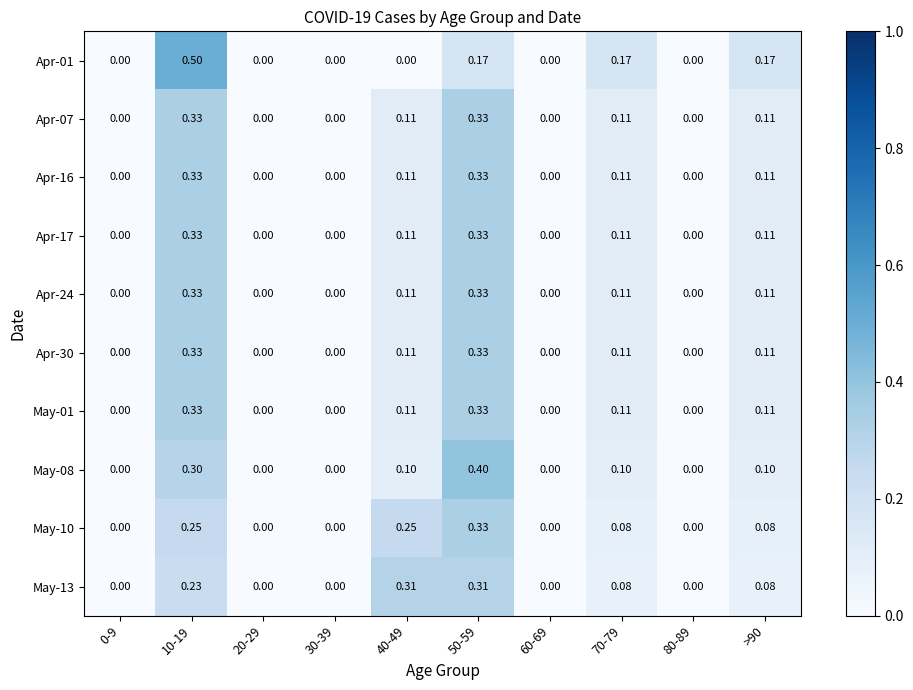

How many data points does each series have?

10